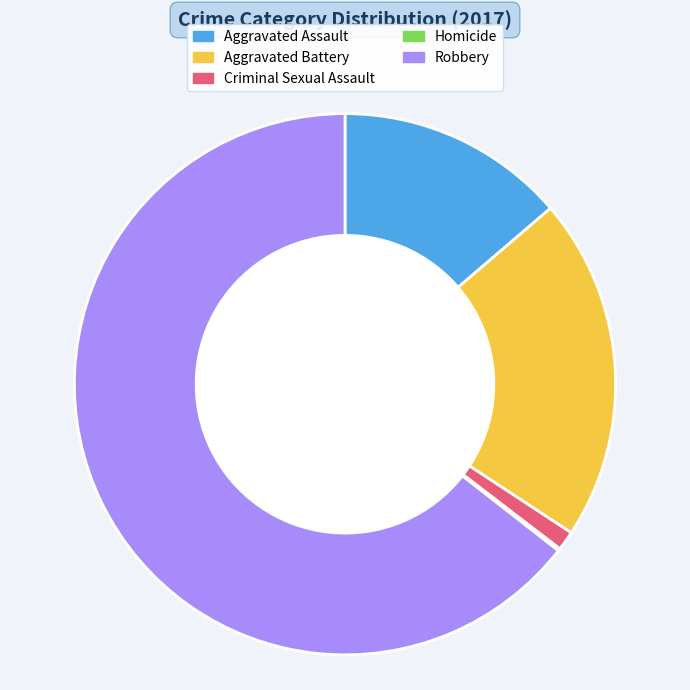

Which category accounts for the majority?

Robbery